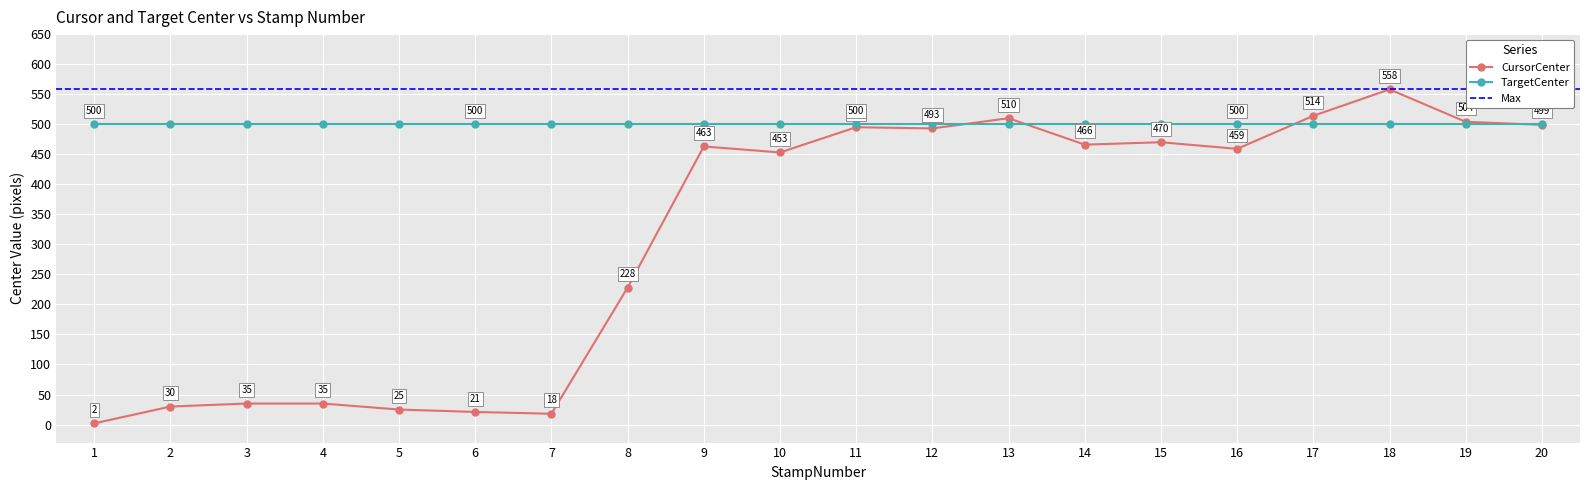

Reading left to right, extract all data points from this chart.

1=2	2=30	3=35	4=35	5=25	6=21	7=18	8=228	9=463	10=453	11=495	12=493	13=510	14=466	15=470	16=459	17=514	18=558	19=504	20=499